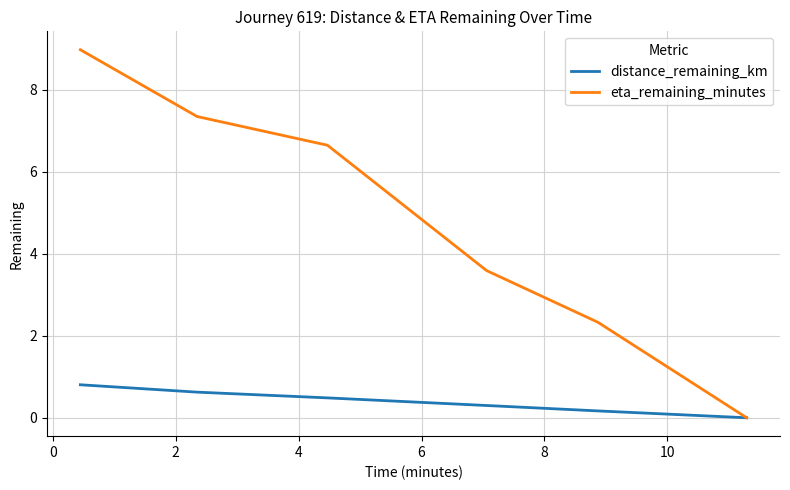

Which series has the widest spread of values?

eta_remaining_minutes